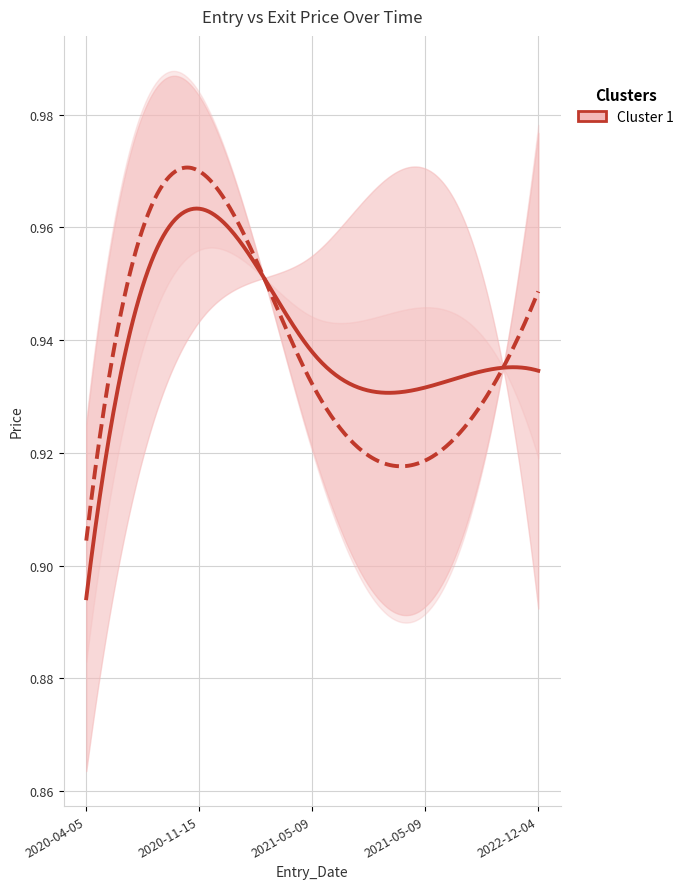

What is the average value of the Entry_Price series?

0.9